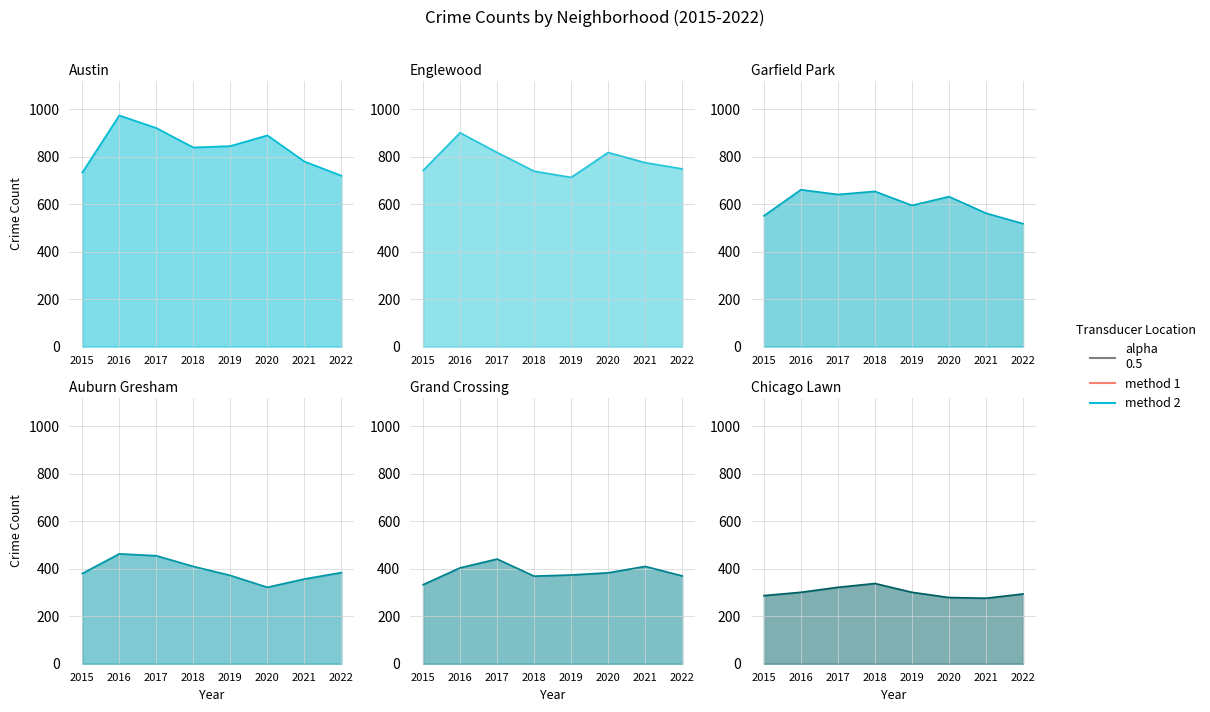

List the labels in order of Auburn Gresham line value, smallest first.

2020, 2021, 2019, 2015, 2022, 2018, 2017, 2016